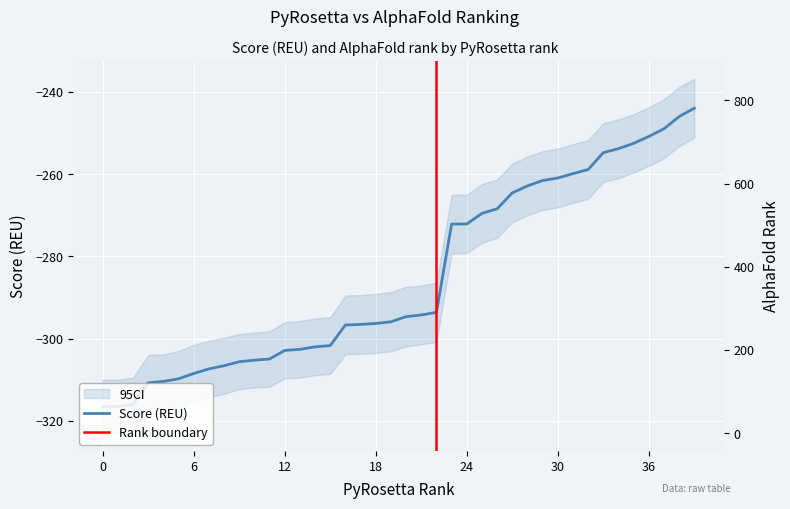

Count the number of categories in the chart.

40